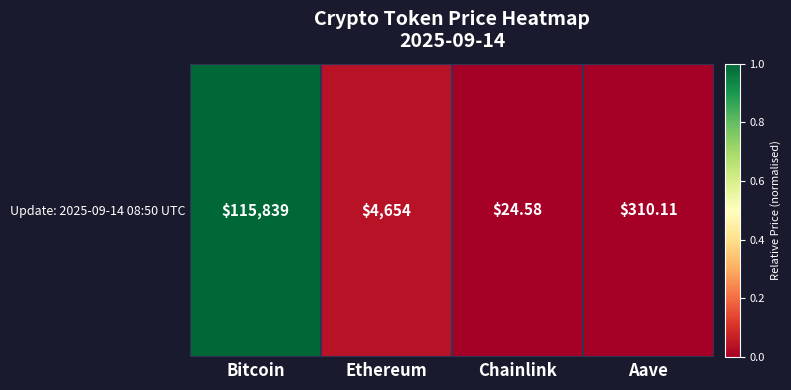

The chart shows a value of 0.0 at Chainlink. True or false?

True